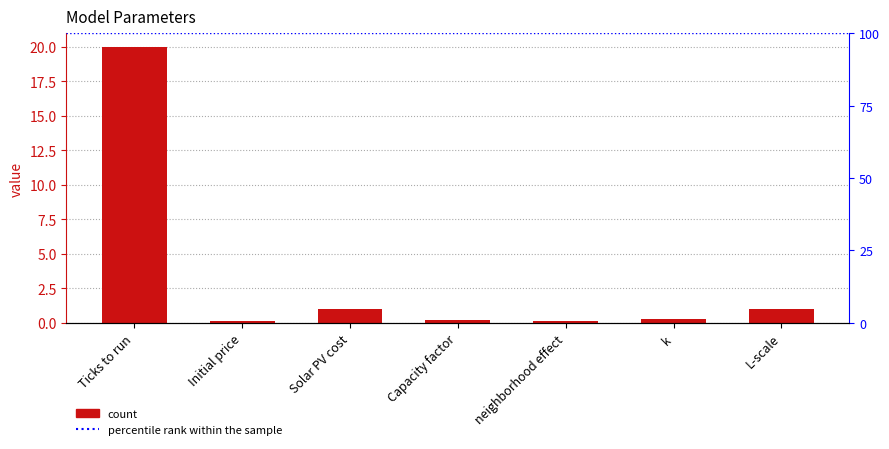

What position from the right is Initial price?

6